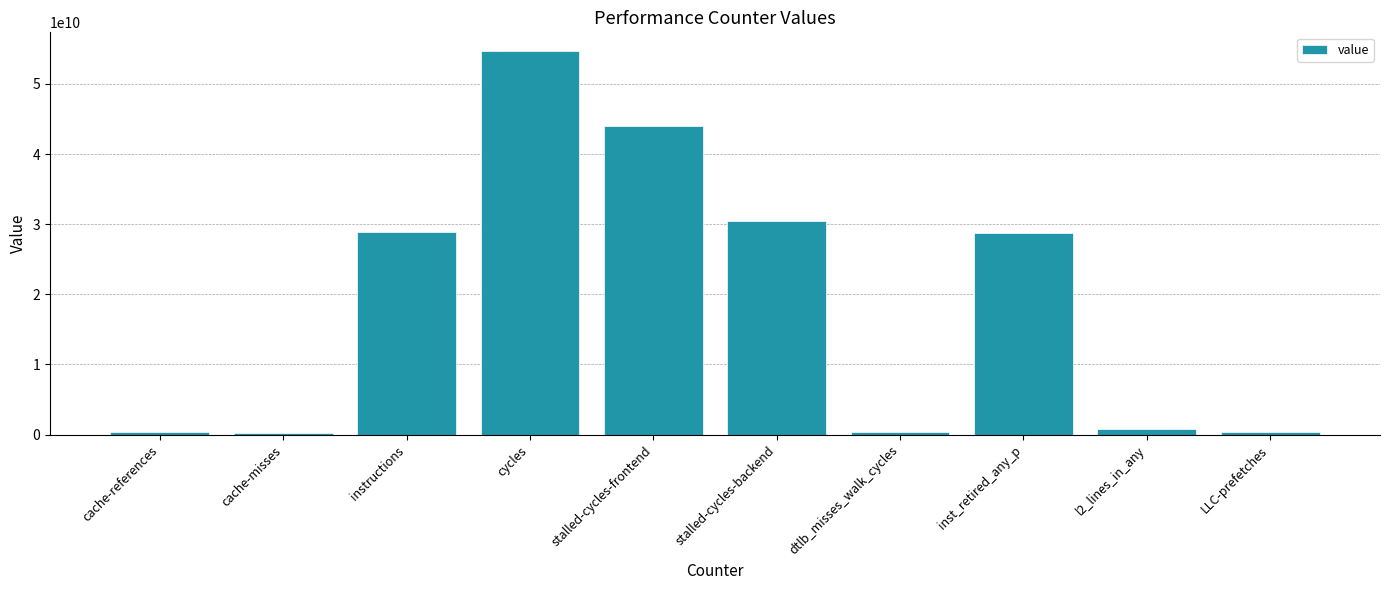

Are the bars grouped side by side (vs. stacked)?

No